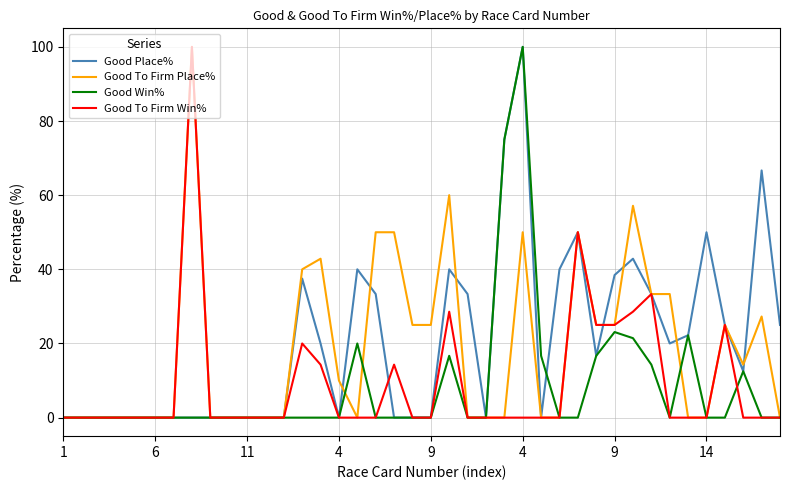

What is the greatest value displayed?

100.0